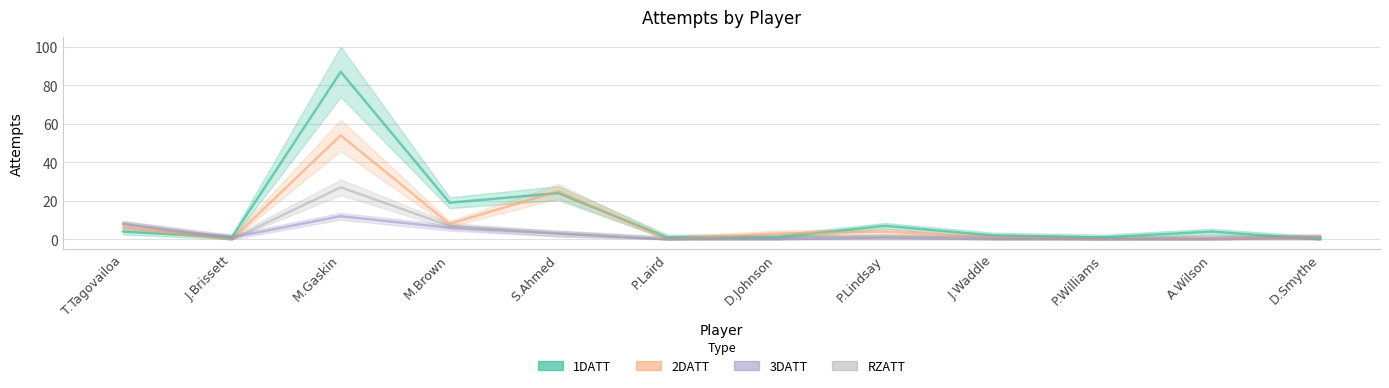

What position from the right is D.Johnson?

6